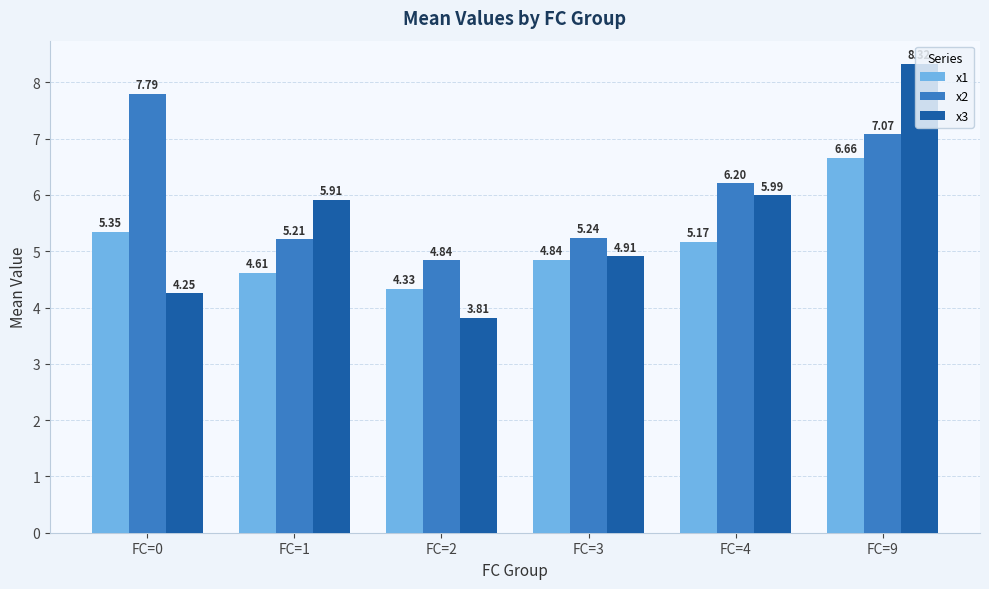

What is the difference between the x1 values at FC=4 and FC=2?

0.8